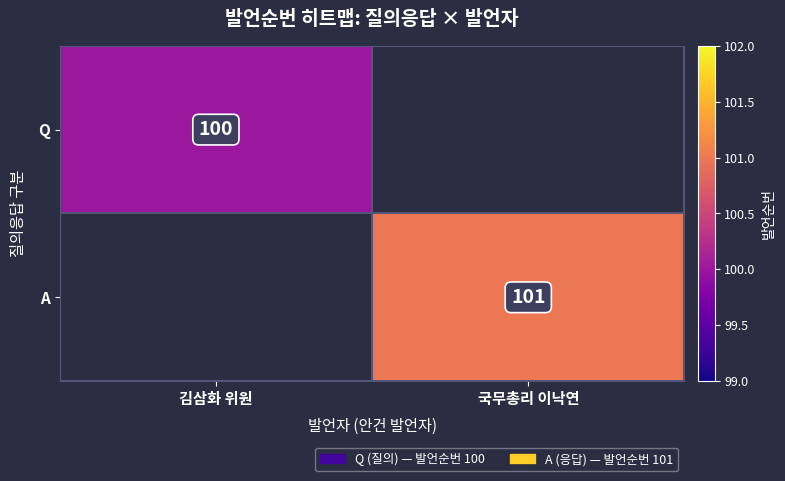

Which has a higher value, 국무총리 이낙연 or 김삼화 위원?

김삼화 위원